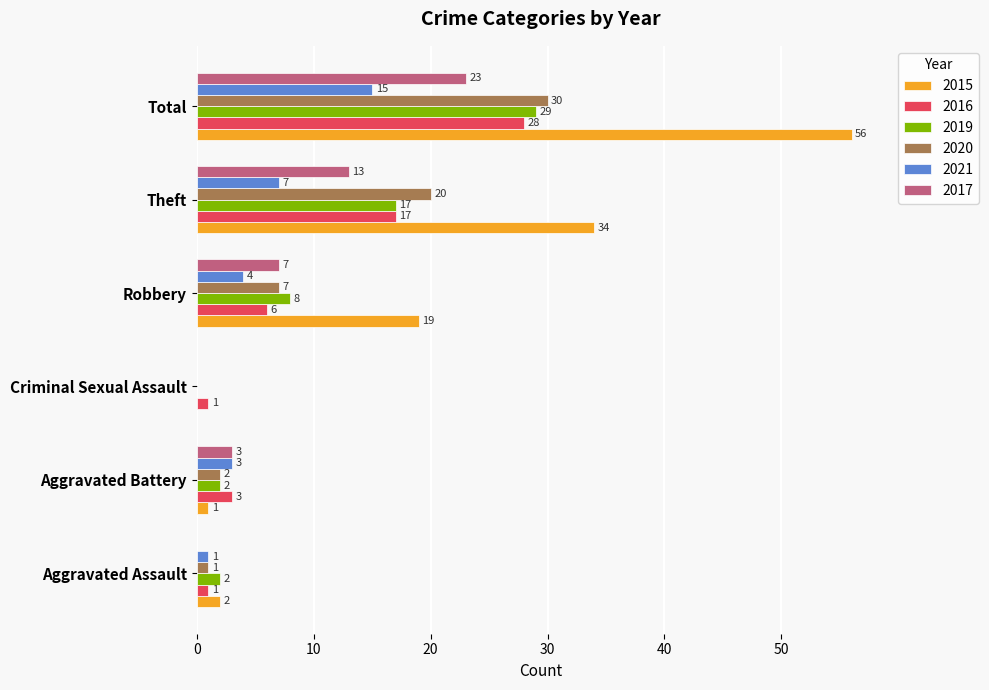

At which label is 2020 closest to 15?

Theft